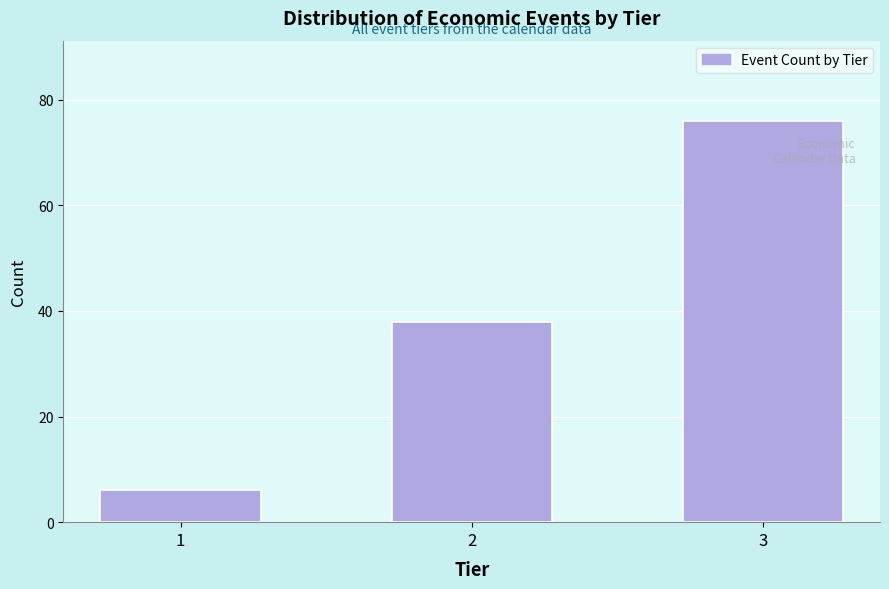

Reading left to right, list all the values displayed in this chart.

1=6	2=38	3=76